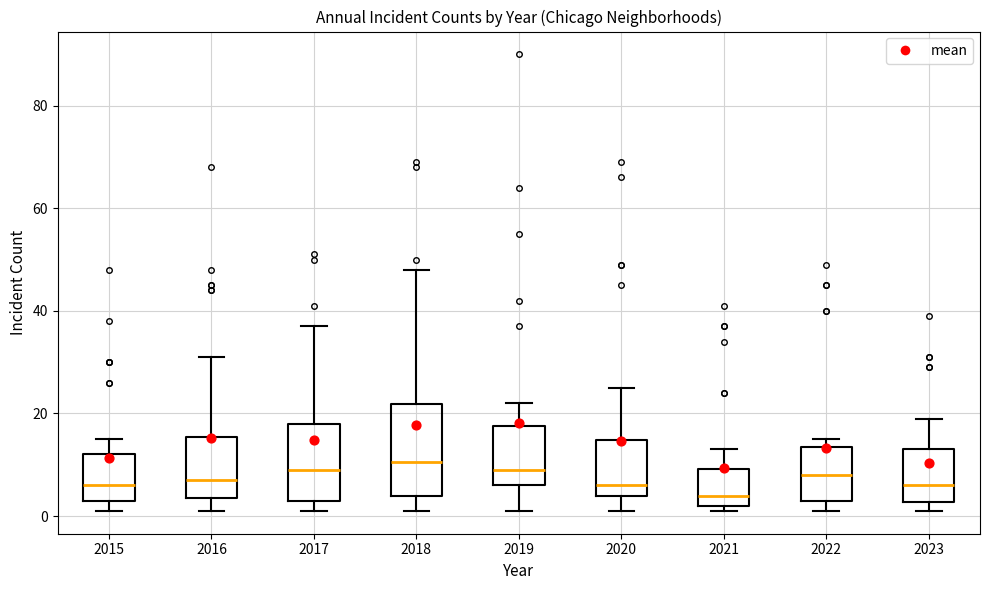

Reading left to right, transcribe this box plot: for each box, give where its median line is, the range the box spans, and where its two whiskers end, as read against the y-axis. The values are not printed on the chart, so give them approximately, as read against the axis.

2015: median 6, box 4 to 12, whiskers 2 to 16
2016: median 8, box 4 to 16, whiskers 2 to 32
2017: median 10, box 4 to 18, whiskers 2 to 38
2018: median 10, box 4 to 22, whiskers 2 to 48
2019: median 10, box 6 to 18, whiskers 2 to 22
2020: median 6, box 4 to 14, whiskers 2 to 26
2021: median 4, box 2 to 10, whiskers 2 (just below the box's lower edge) to 14
2022: median 8, box 4 to 14, whiskers 2 to 16
2023: median 6, box 2 to 14, whiskers 2 (just below the box's lower edge) to 20